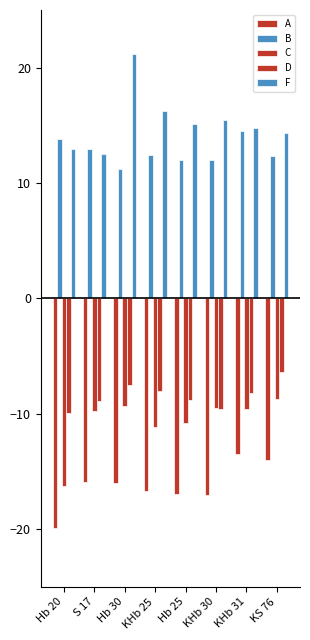

At which category is the sum across all series the highest?

Hb 30